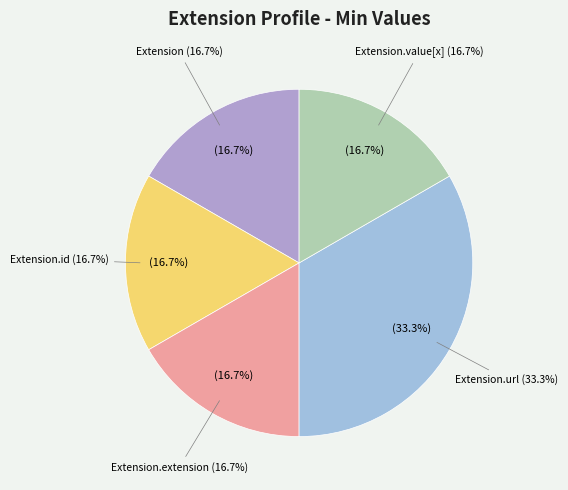

Which category accounts for the majority?

Extension.url